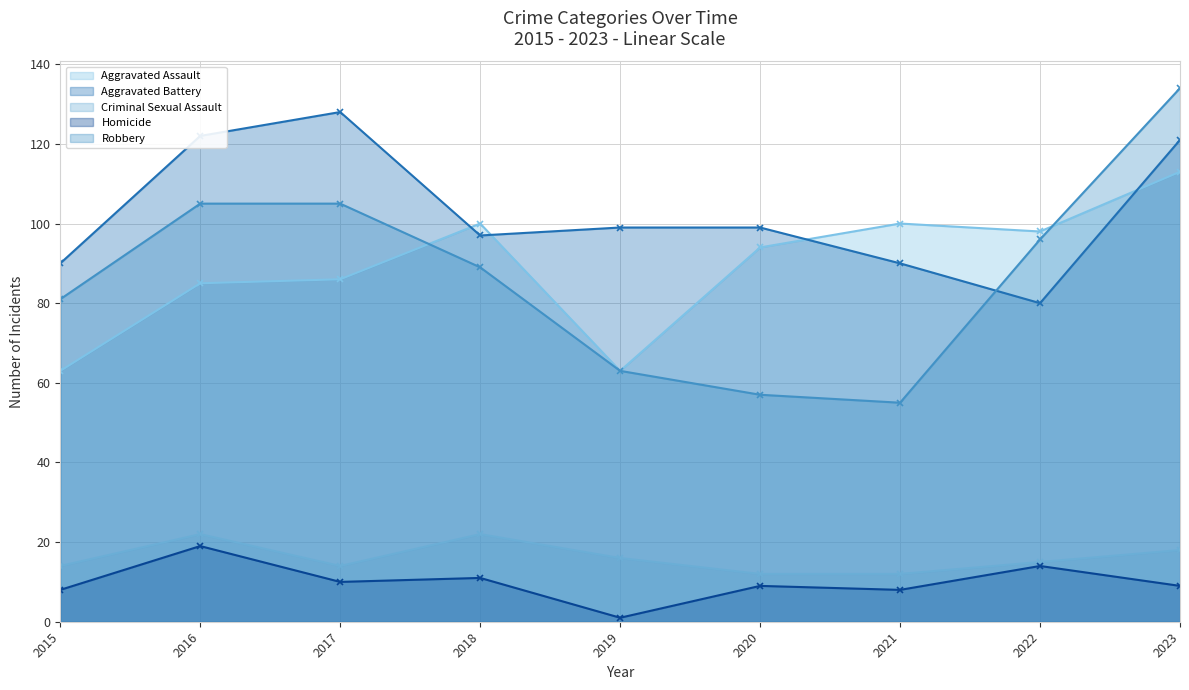

Which has a higher value, 2016 or 2022?

2022